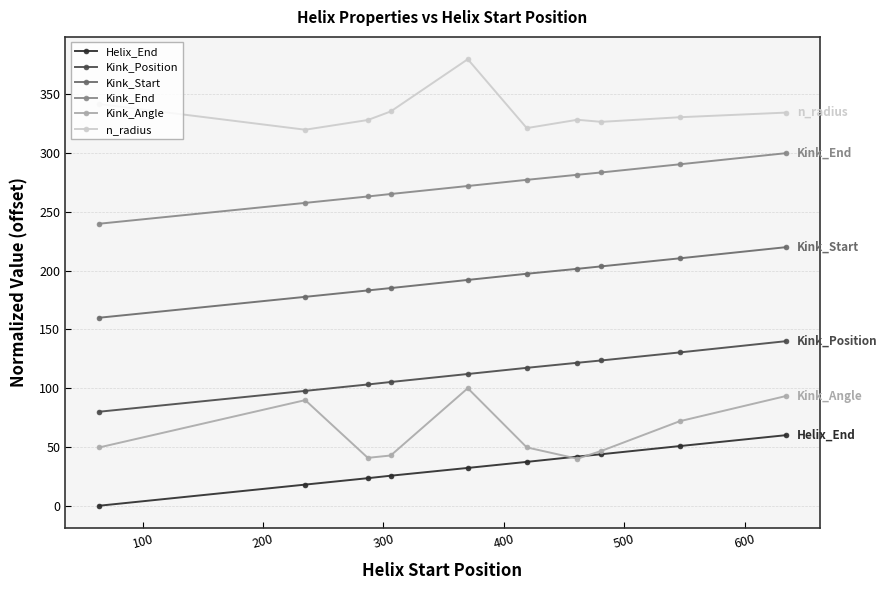

What is the greatest value displayed?

380.0